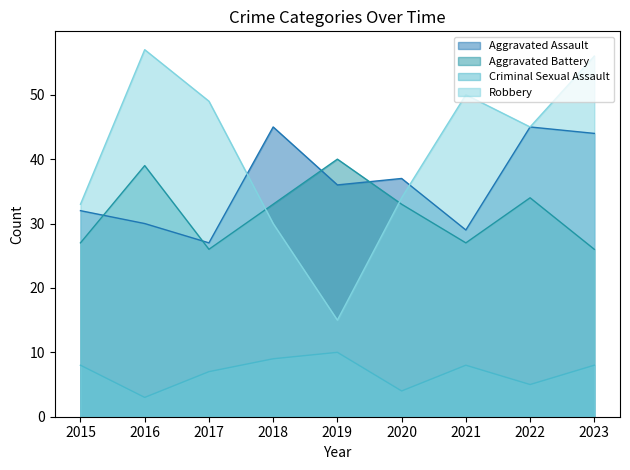

At which category does the chart reach its minimum across all series?

2016